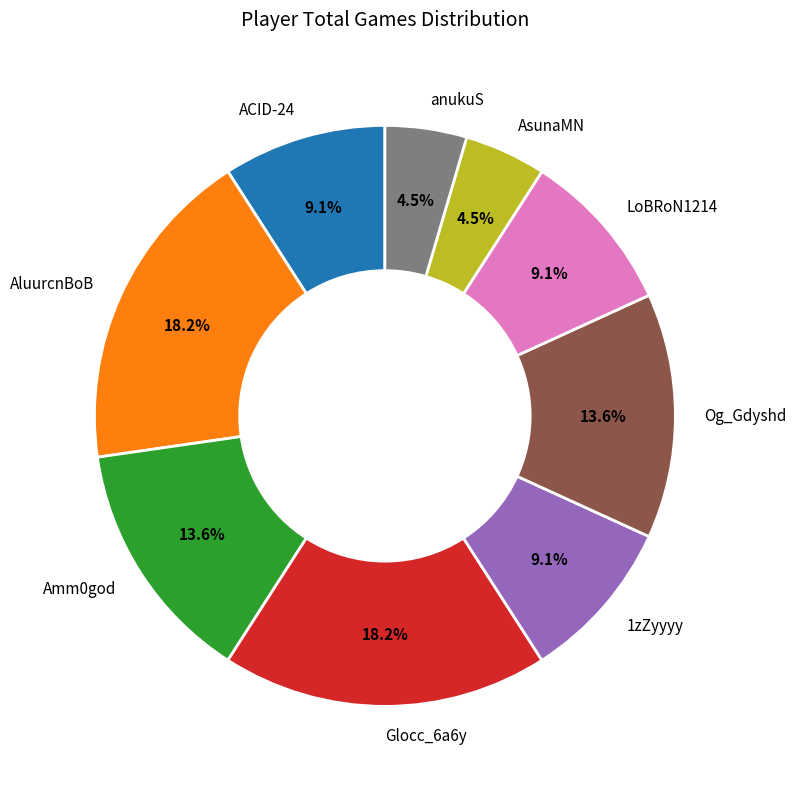

To the nearest percent, what portion does Amm0god represent?

14%